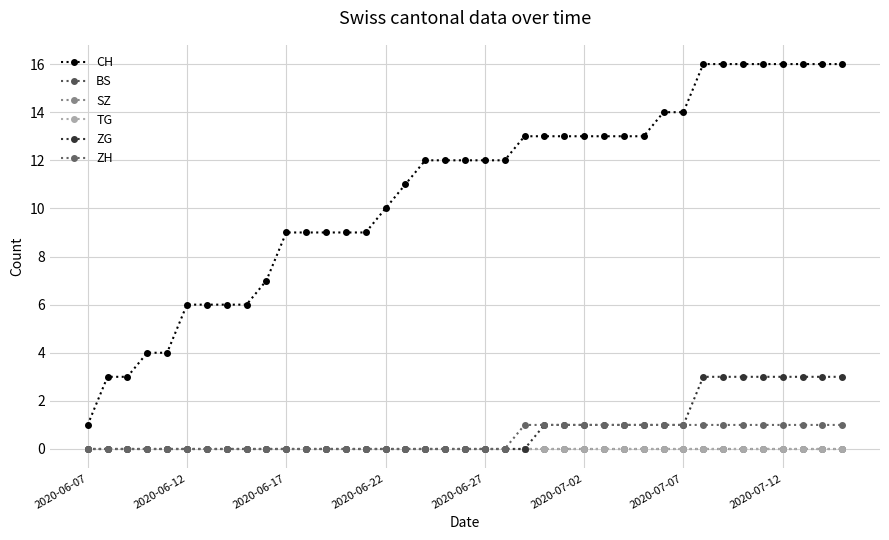

How many lines are shown in the chart?

6